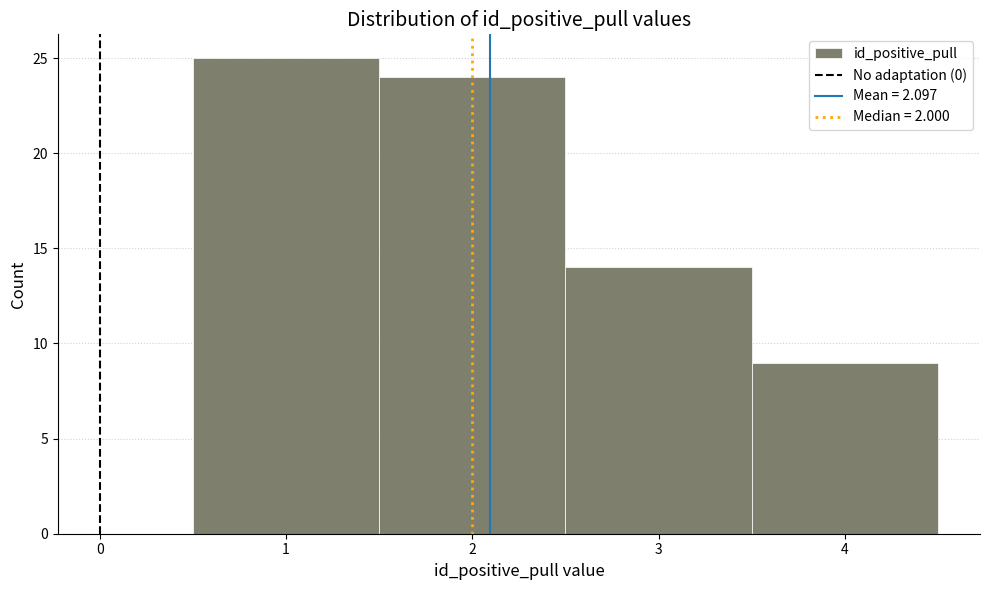

Over which range of the x-axis is the bar tallest?

0.5 to 1.5